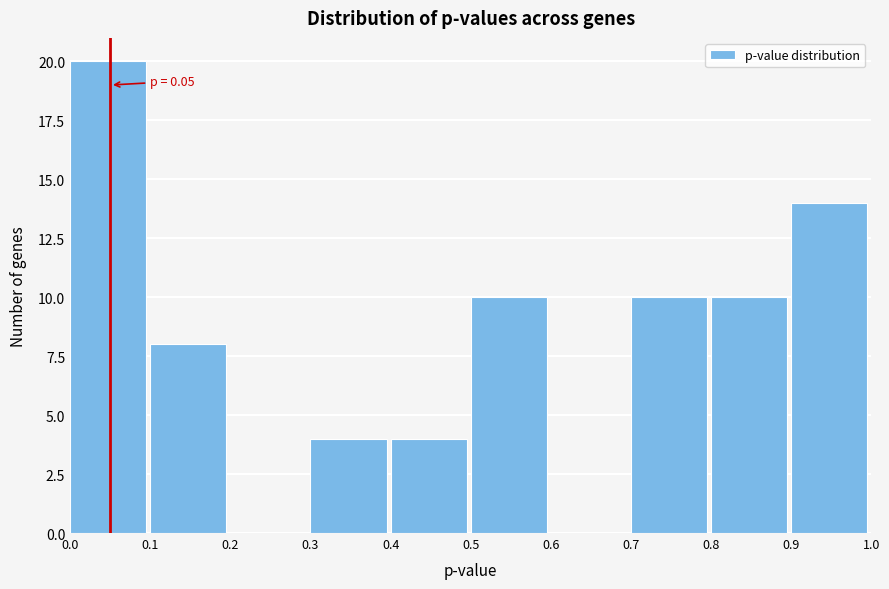

Over which range of the x-axis is the bar tallest?

0.0 to 0.1